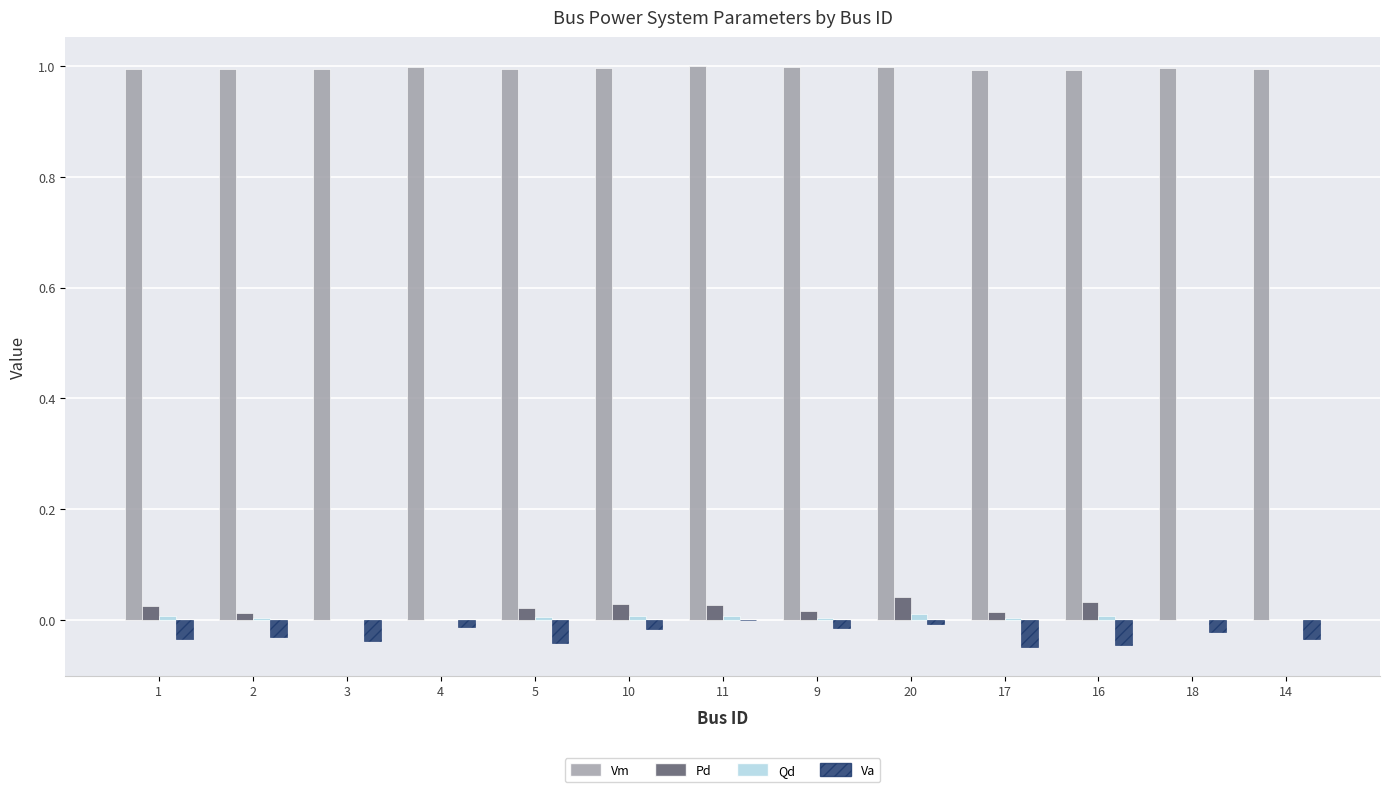

How many distinct data groups are displayed?

4